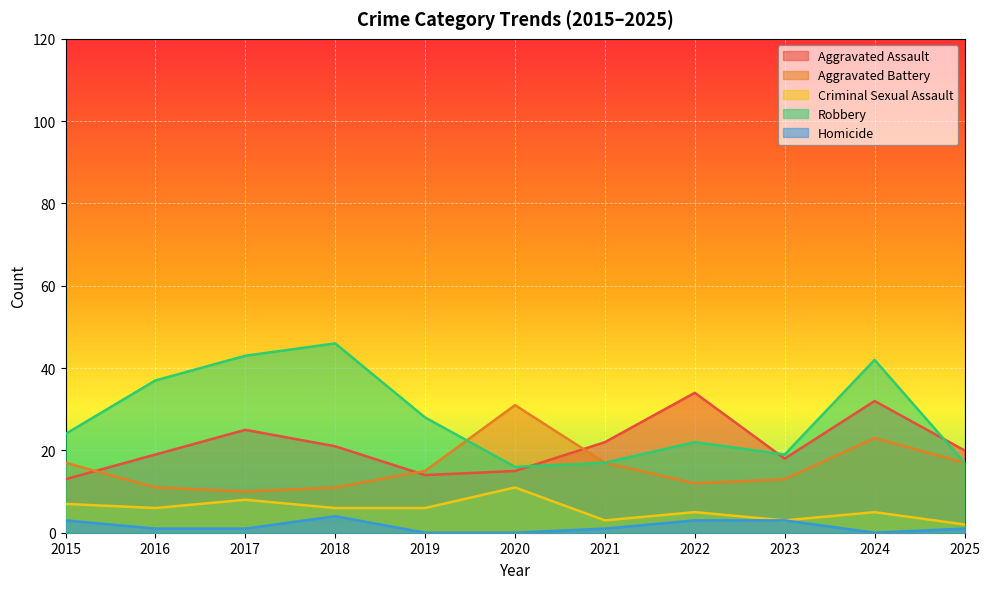

Between 2016 and 2021, which series saw the biggest shift?

Robbery